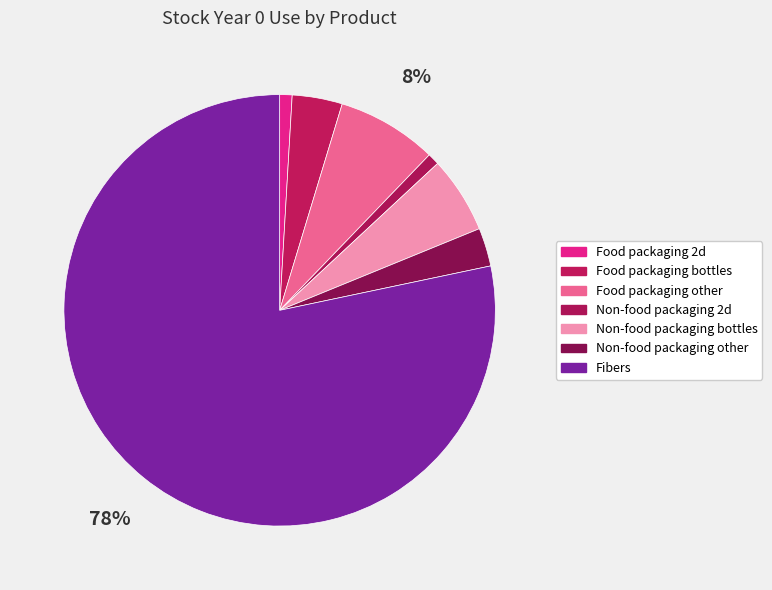

Rank the categories by value from lowest to highest.

Non-food packaging 2d, Food packaging 2d, Non-food packaging other, Food packaging bottles, Non-food packaging bottles, Food packaging other, Fibers